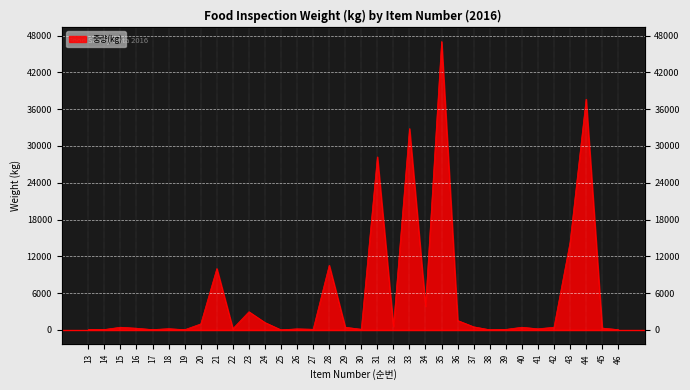

What is the maximum value shown in the chart?

47040